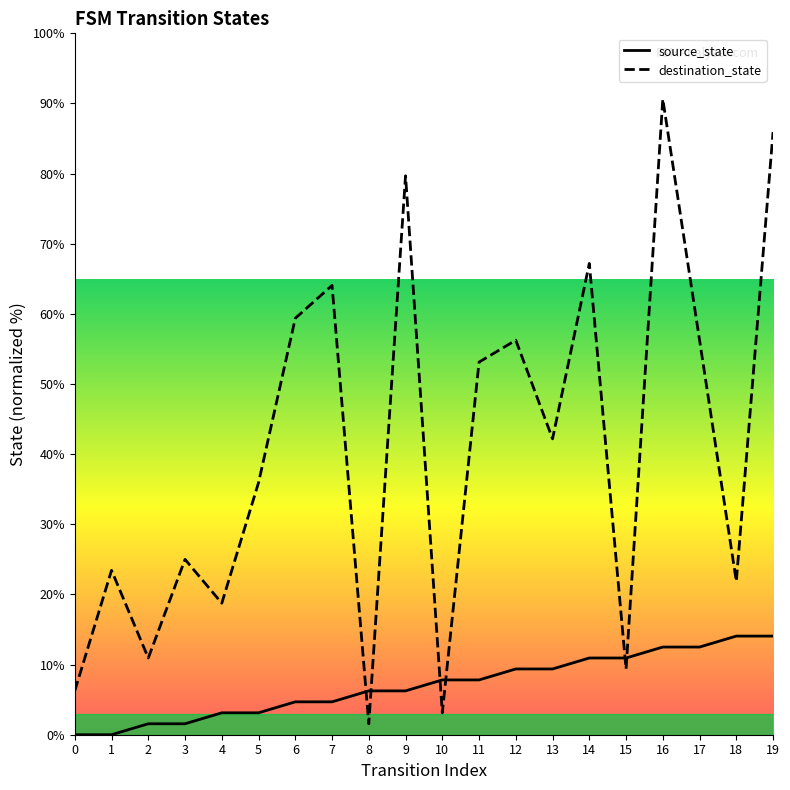

Is it true that source_state equals 1.6 at 3?

True